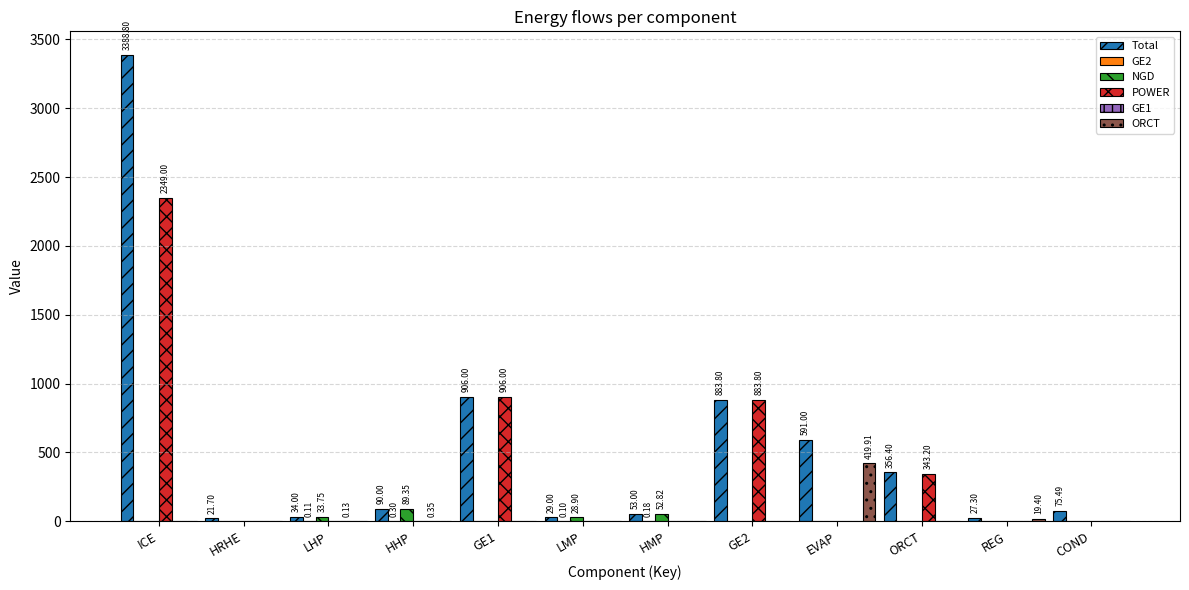

Which category has the highest value in the ORCT series?

EVAP